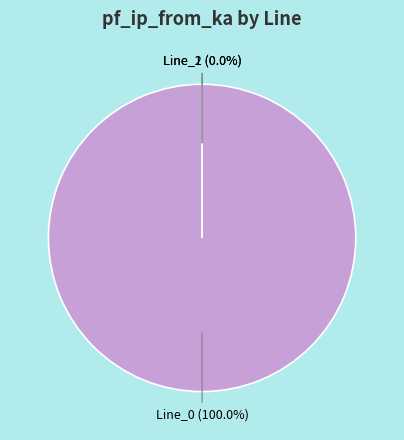

What is the smallest slice in the pie chart?

Line_1